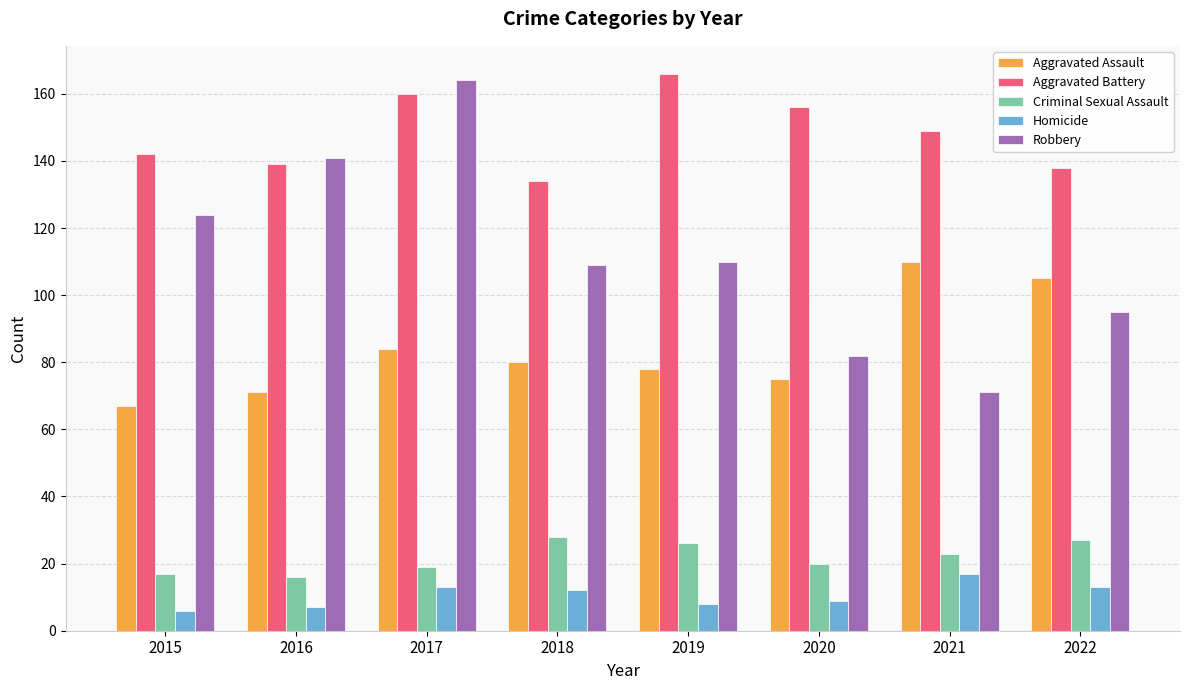

Read the Homicide value at 2022, to the nearest 10.

10